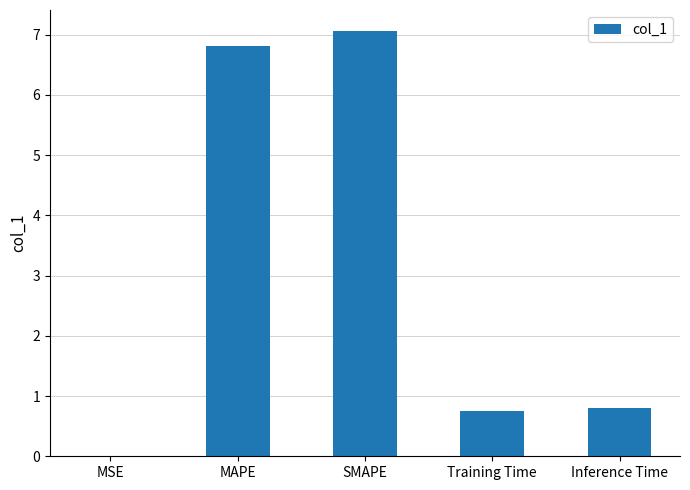

True or false: the data shows 0.7 at Training Time.

True